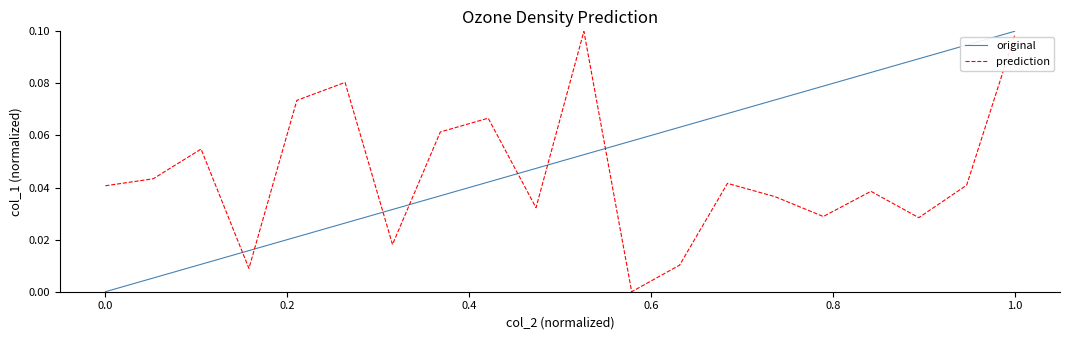

True or false: prediction and original cross at least once.

True